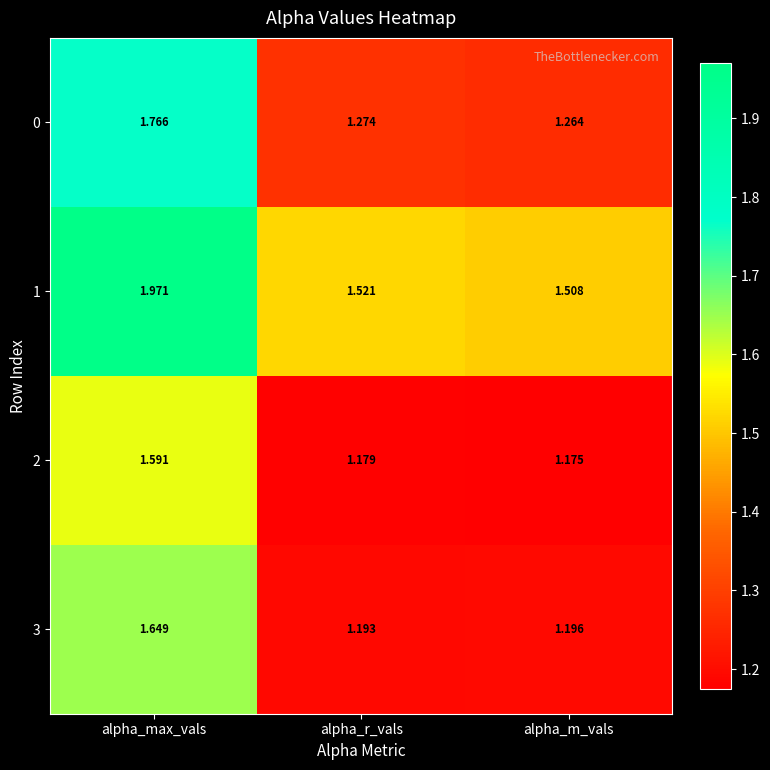

Rank the series by their maximum value, from highest to lowest.

1, 0, 3, 2